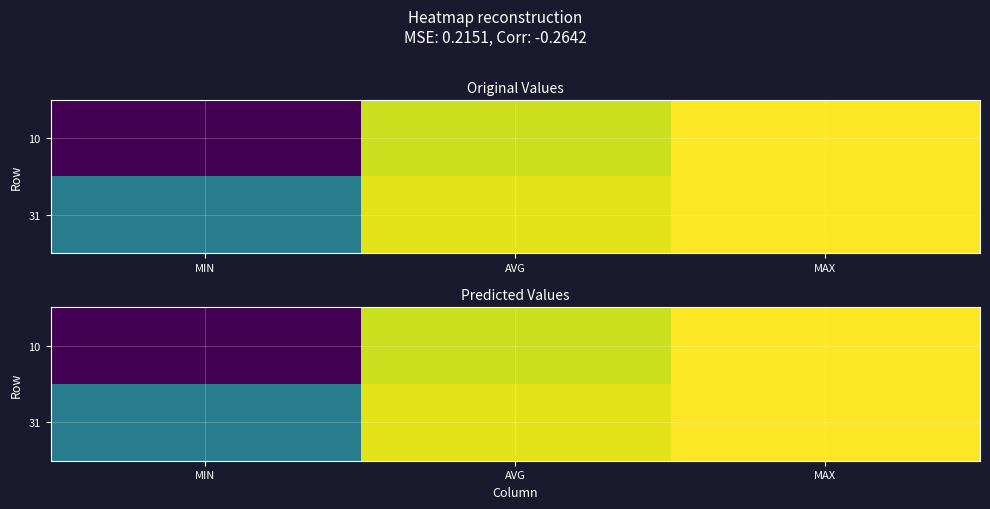

What is the difference between the 31 values at MIN and AVG?

27